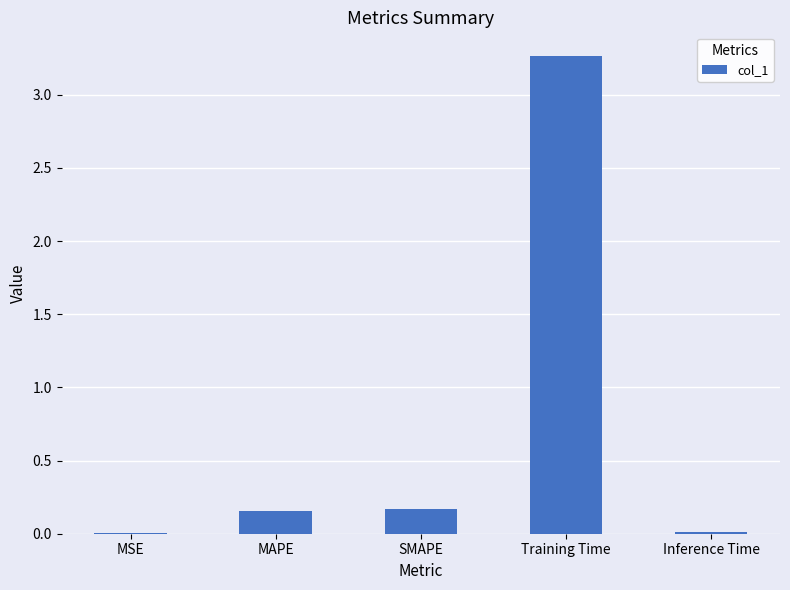

What is the sum of all values?

3.6